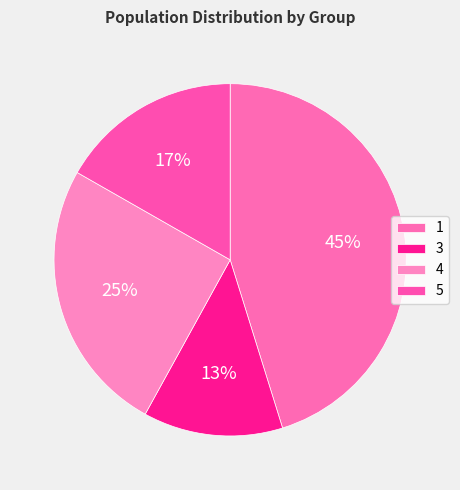

How many slices are in this pie chart?

4